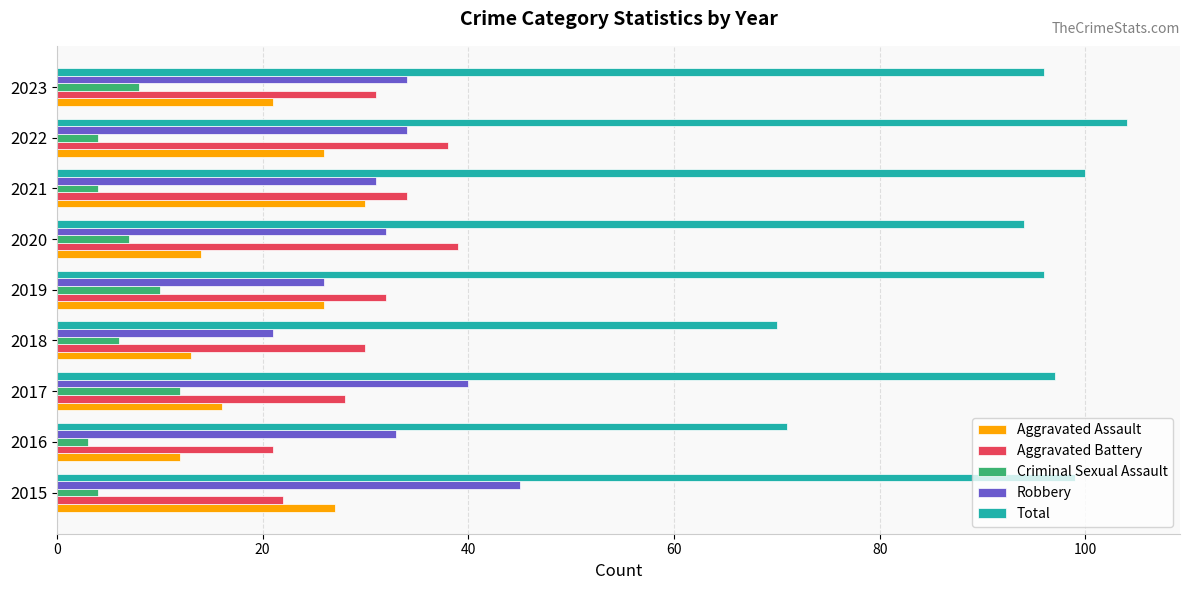

What is the difference between the Aggravated Battery values at 2015 and 2021?

12